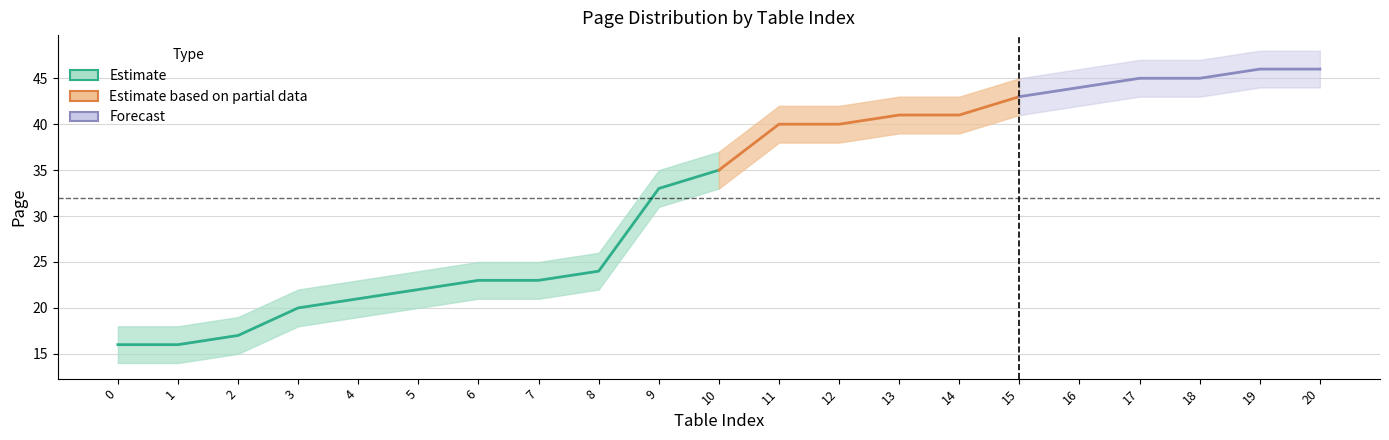

At which category does the chart reach its peak across all series?

19